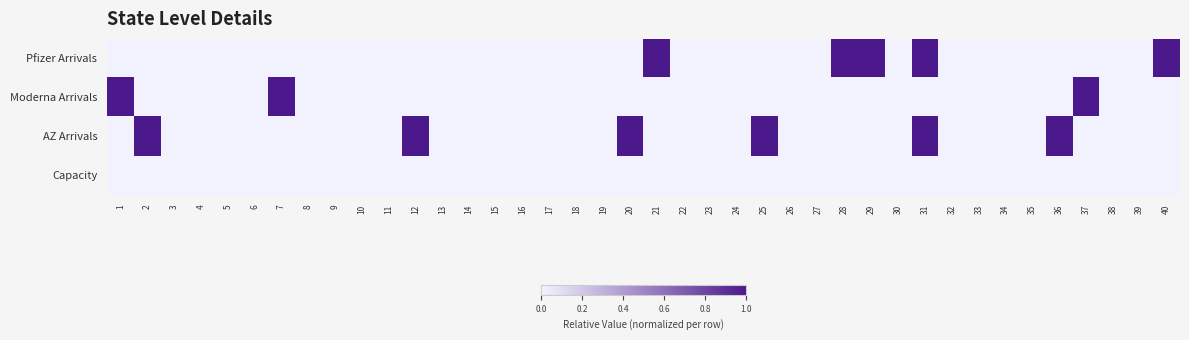

List the series in order of their peak value, highest first.

Pfizer Arrivals, Moderna Arrivals, AZ Arrivals, Capacity